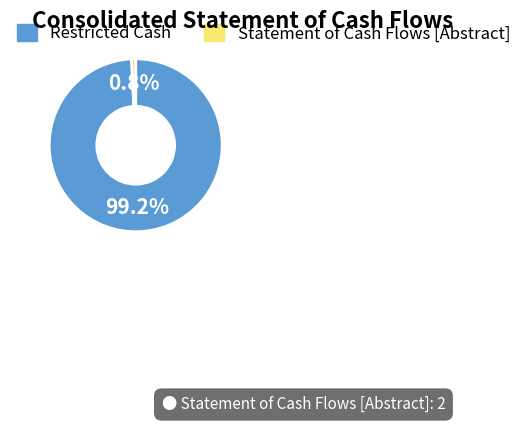

Which slice is the largest?

Restricted Cash